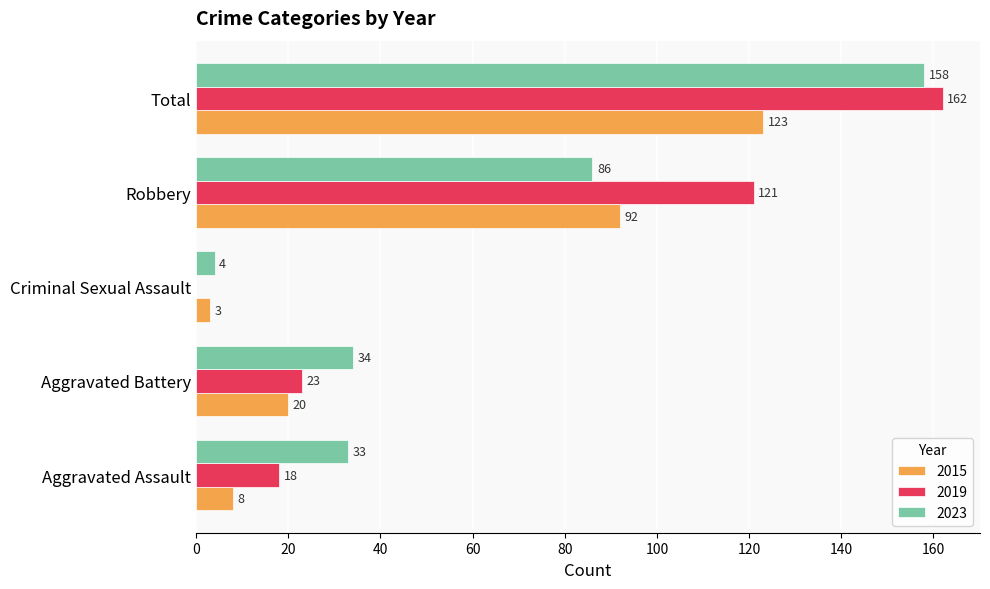

What is the sum of all 2019 values?

324